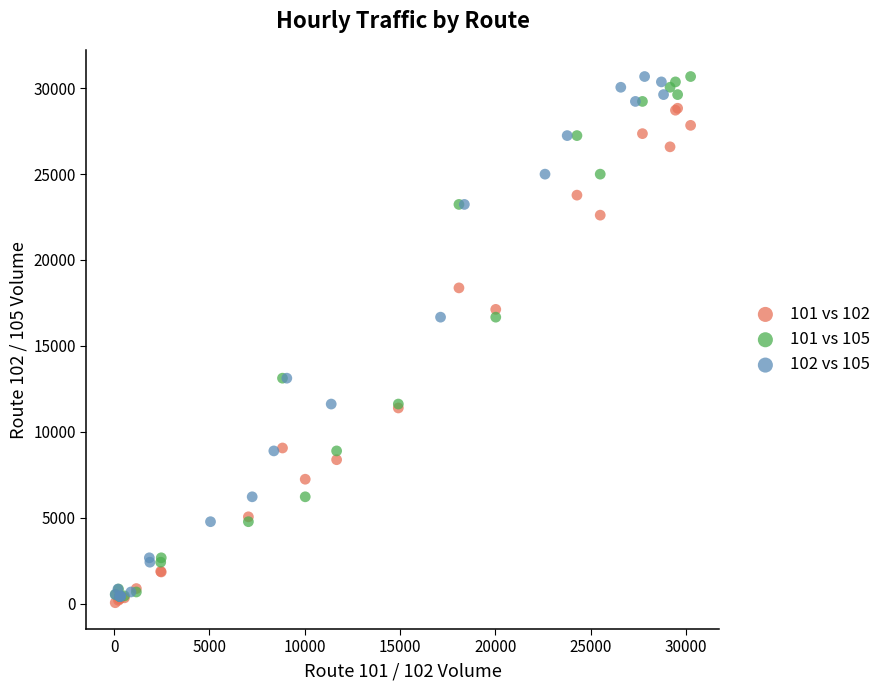

What are all the series names shown in the legend?

101 vs 102, 101 vs 105, 102 vs 105